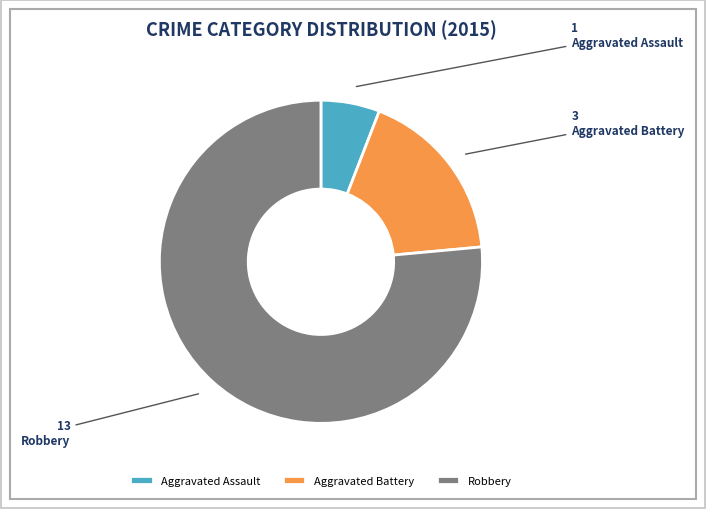

Count the number of slices in the pie.

3